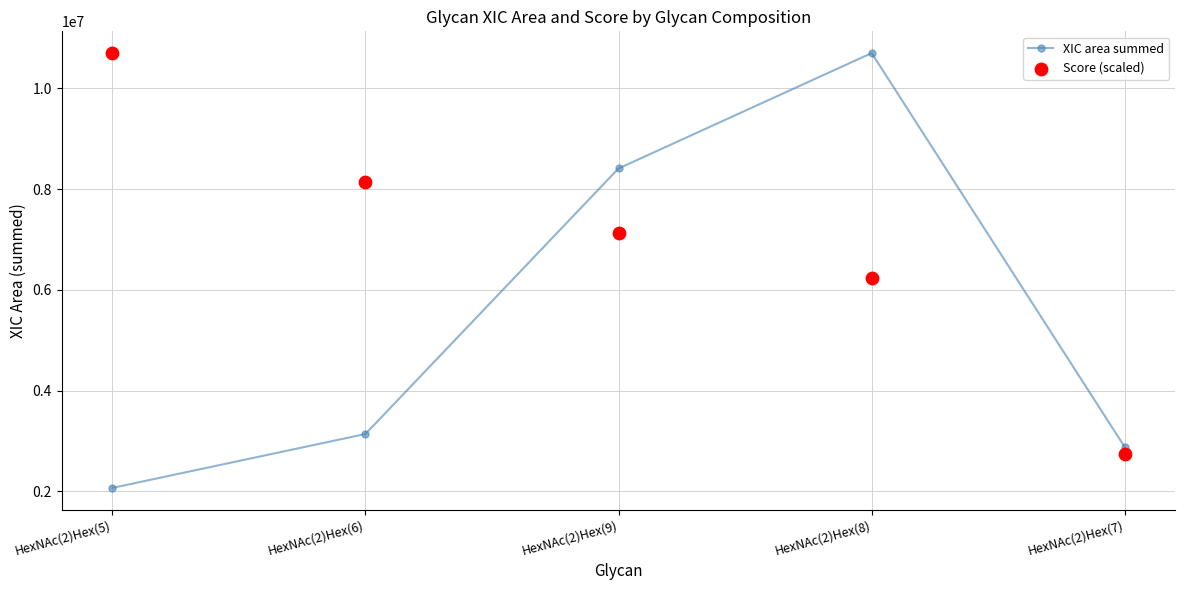

At how many categories does at least one series exceed 9703913?

2